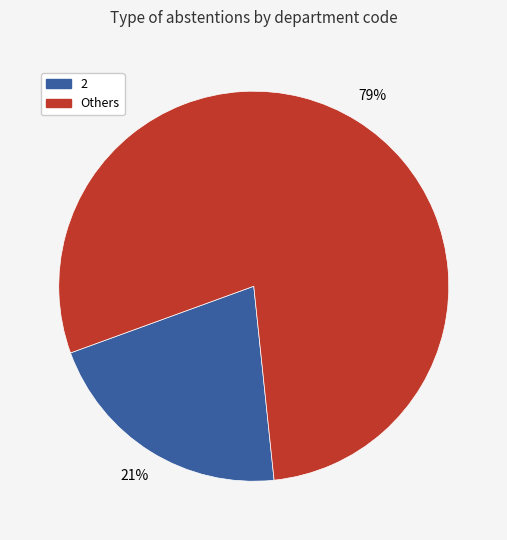

To the nearest percent, what is the average slice percentage?

50%